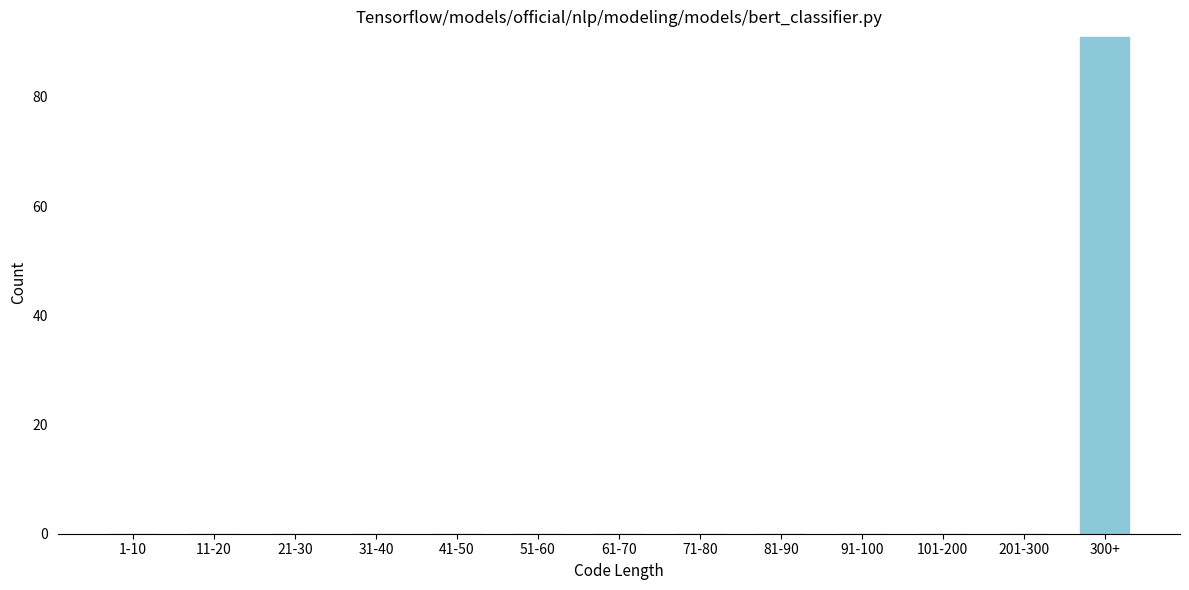

Reading left to right, extract all data points from this chart.

1-10=0	11-20=0	21-30=0	31-40=0	41-50=0	51-60=0	61-70=0	71-80=0	81-90=0	91-100=0	101-200=0	201-300=0	300+=91